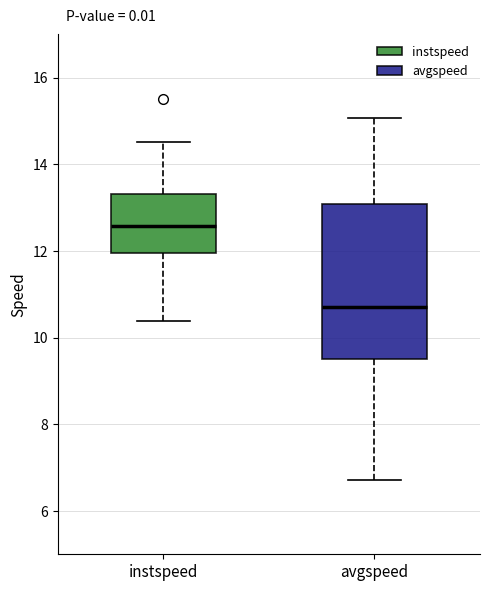

Which box's median line is the highest?

instspeed